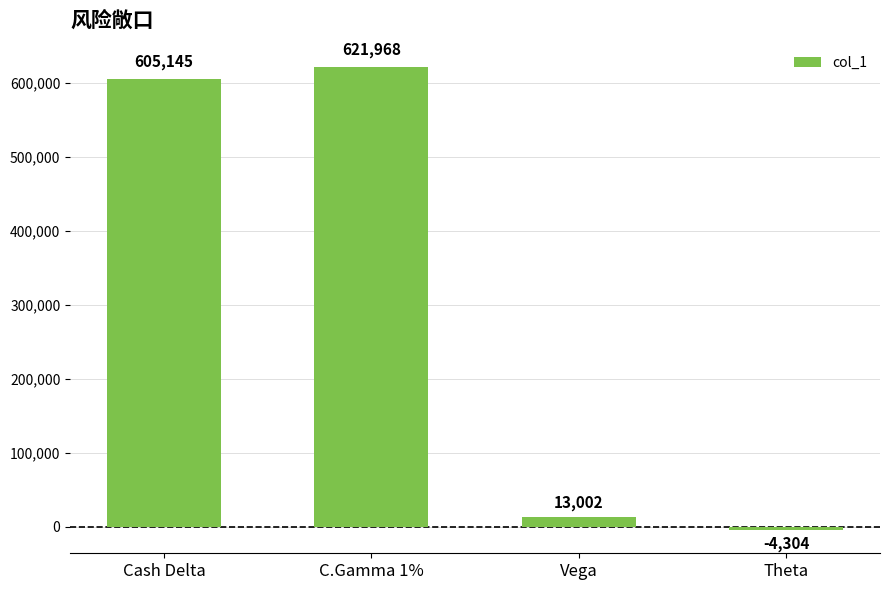

What is the difference between the second highest and second lowest values?

592143